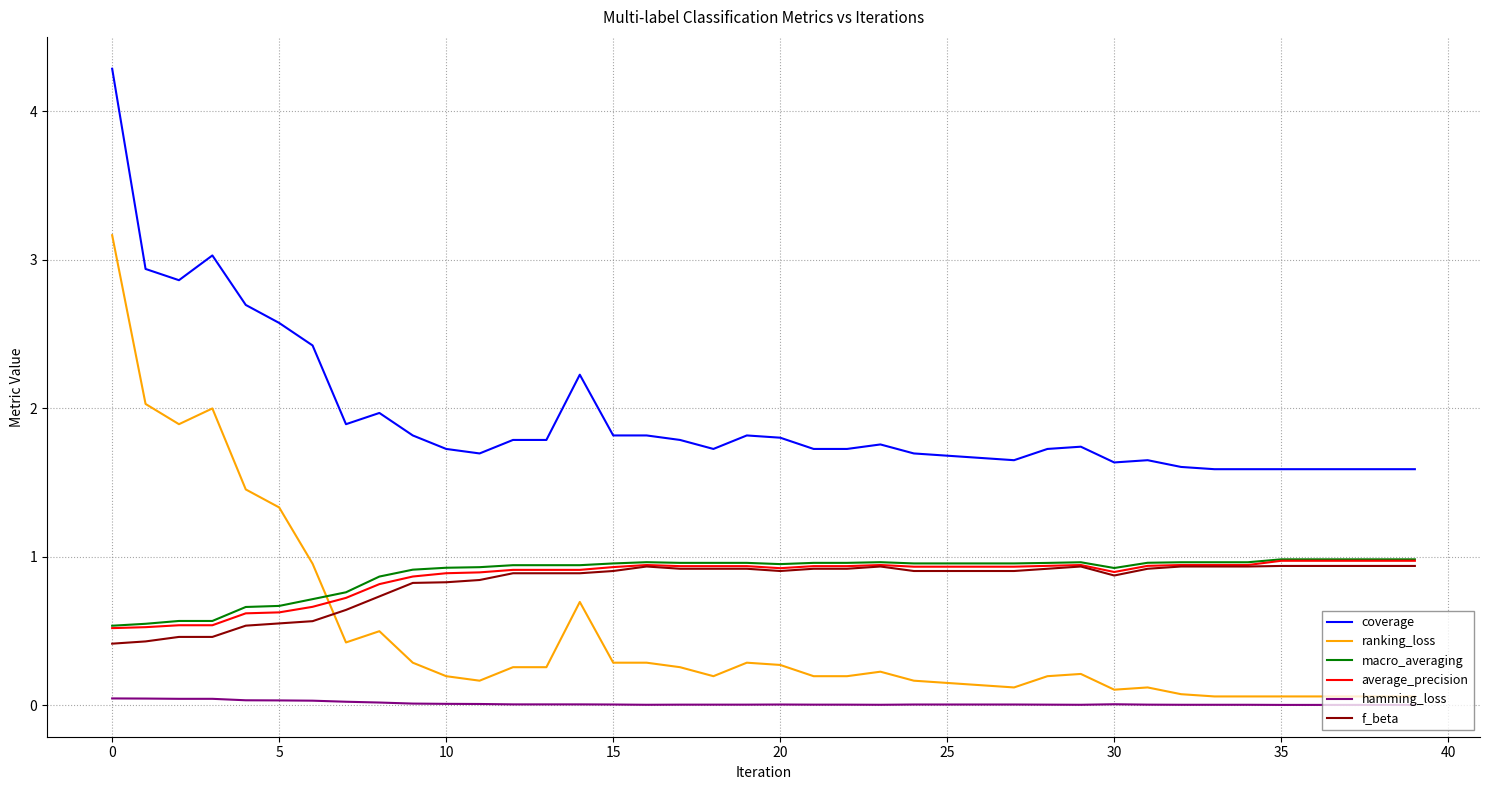

Does the chart display data point markers on the line(s)?

No